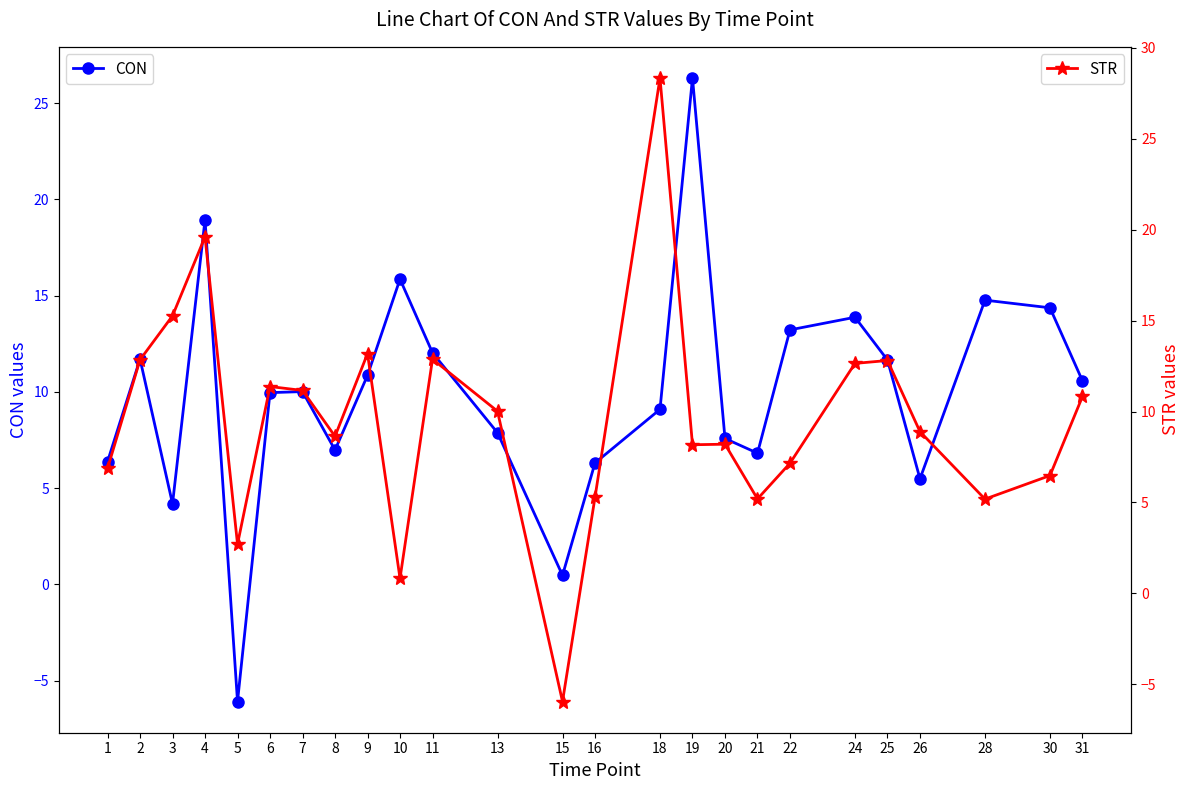

How many categories are shown in the chart?

25